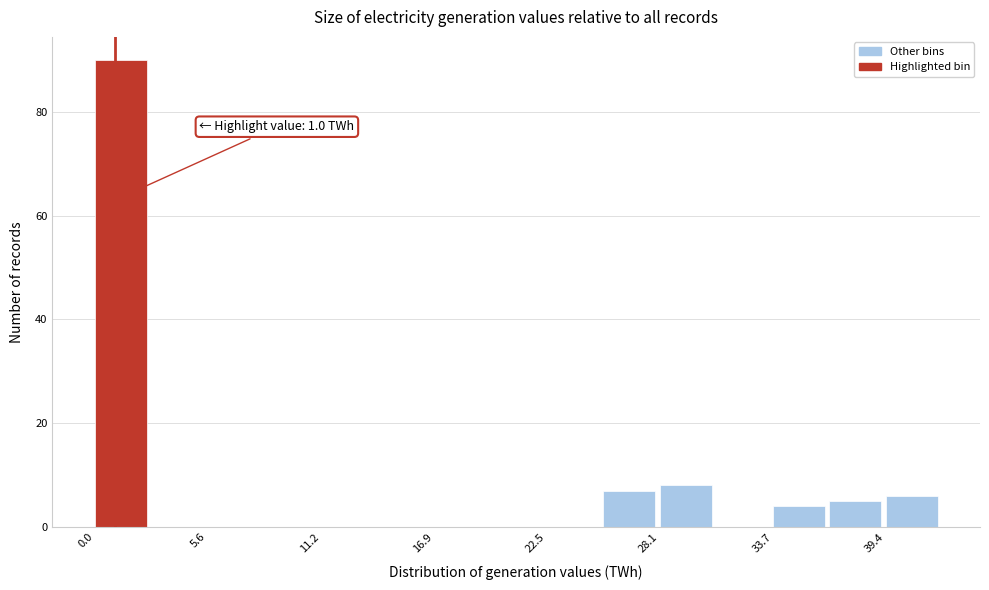

Around what value on the x-axis is the tallest bar? Give the approximate position of its centre, as read against the axis.

1